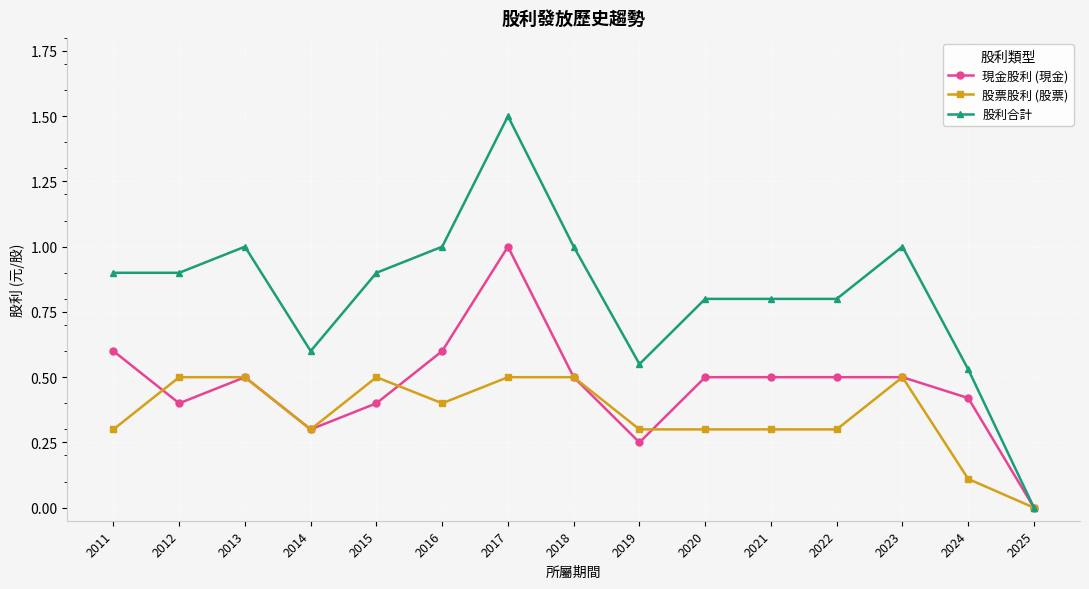

Which label corresponds to the smallest value in the chart?

2025